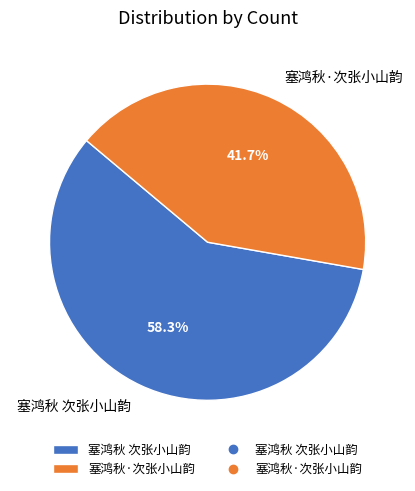

The 塞鸿秋·次张小山韵 slice represents 42% of the pie. True or false?

True